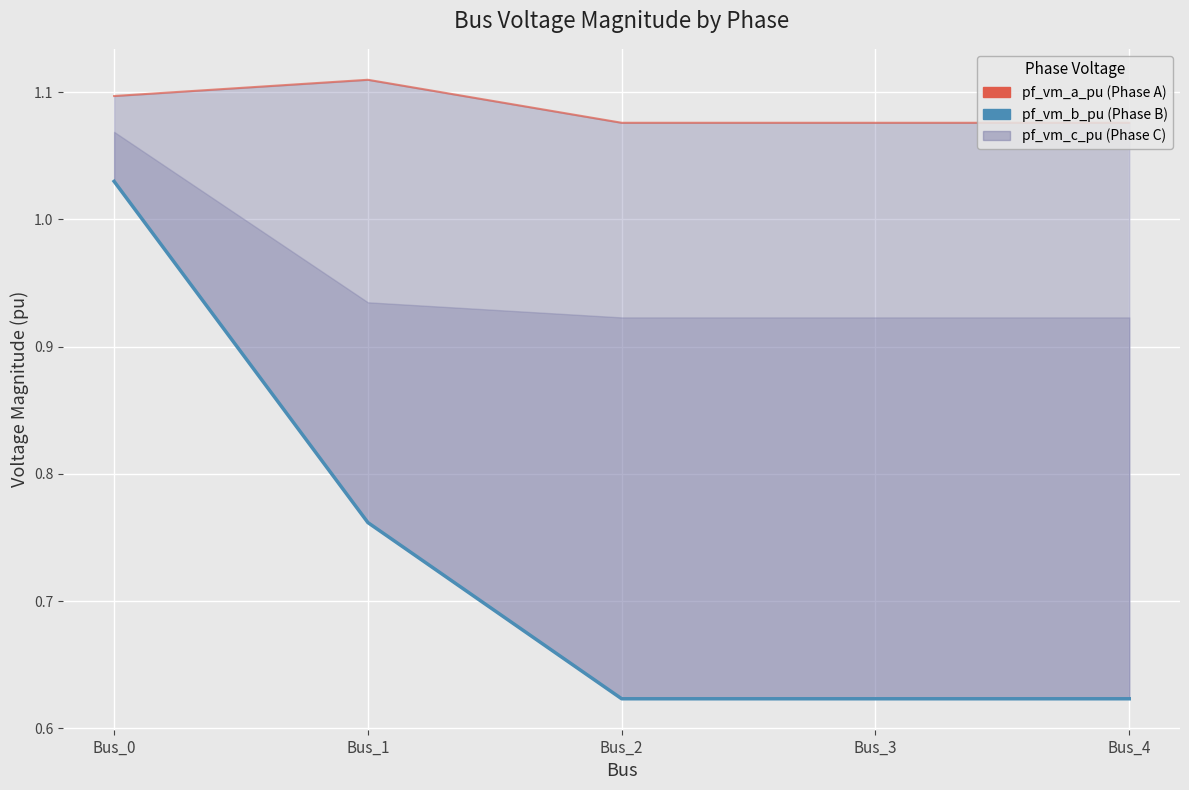

List the labels in order of value, smallest first.

Bus_2, Bus_4, Bus_3, Bus_1, Bus_0